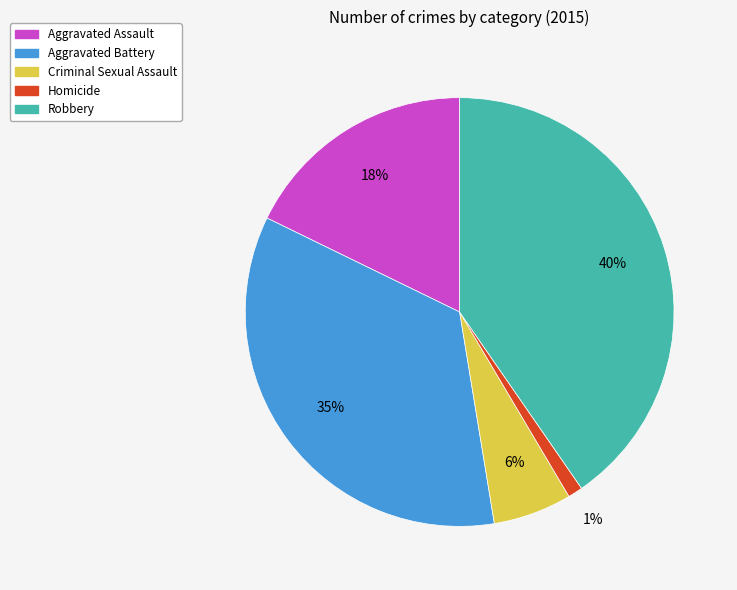

True or false: Aggravated Assault accounts for 18% of the total.

True